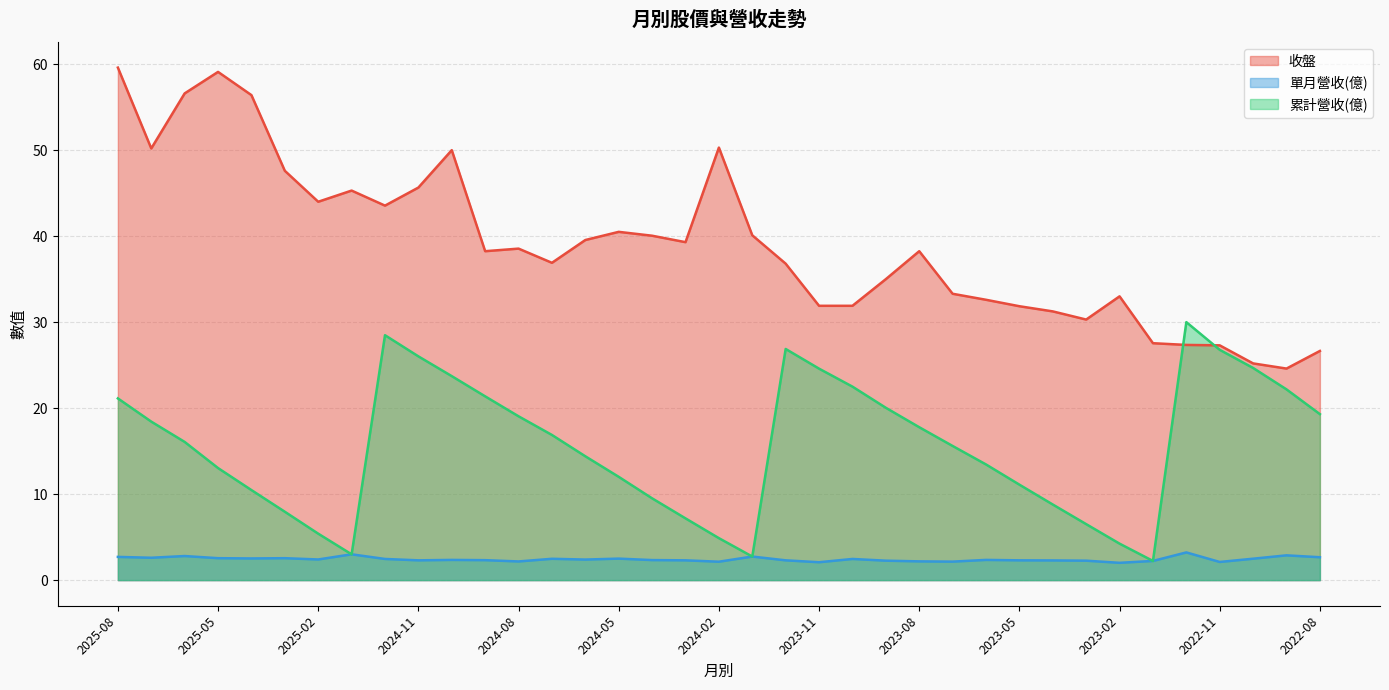

What is the total value across all series at 2025-03?

58.1